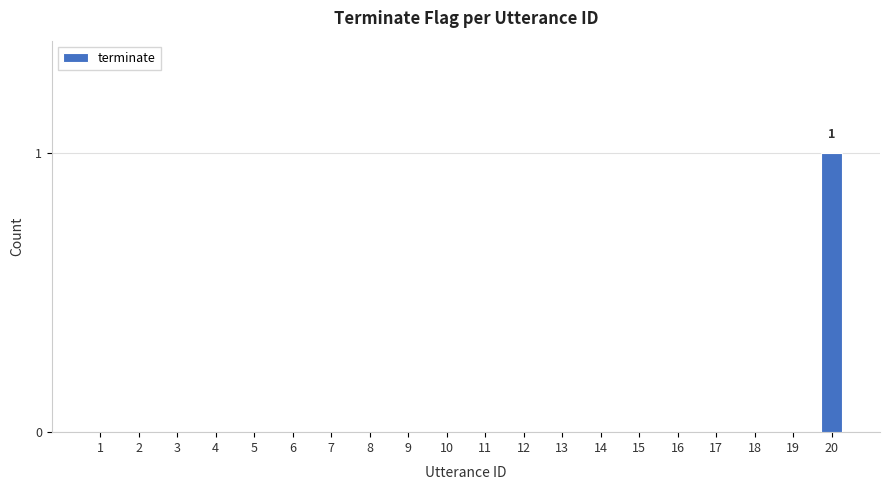

True or false: the data shows -1 at 13.

False